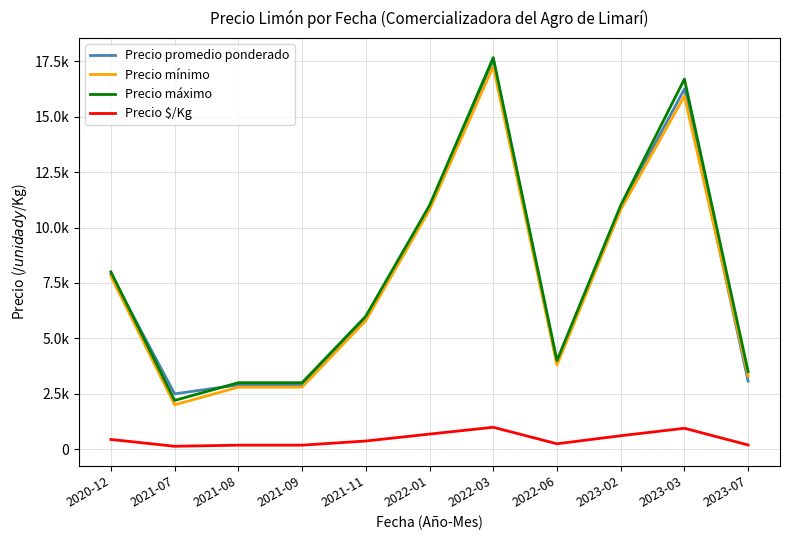

Reading left to right, extract all data points from this chart.

Precio promedio ponderado: 2020-12=7900	2021-07=2497	2021-08=2900	2021-09=2900	2021-11=5900	2022-01=10900	2022-03=17567	2022-06=3900	2023-02=10900	2023-03=16250	2023-07=3072
Precio mínimo: 2020-12=7800	2021-07=2000	2021-08=2800	2021-09=2800	2021-11=5800	2022-01=10800	2022-03=17267	2022-06=3800	2023-02=10800	2023-03=15933	2023-07=3300
Precio máximo: 2020-12=8000	2021-07=2200	2021-08=3000	2021-09=3000	2021-11=6000	2022-01=11000	2022-03=17667	2022-06=4000	2023-02=11000	2023-03=16700	2023-07=3500
Precio $/Kg: 2020-12=439	2021-07=131	2021-08=181	2021-09=181	2021-11=369	2022-01=681	2022-03=989	2022-06=244	2023-02=606	2023-03=944	2023-07=189